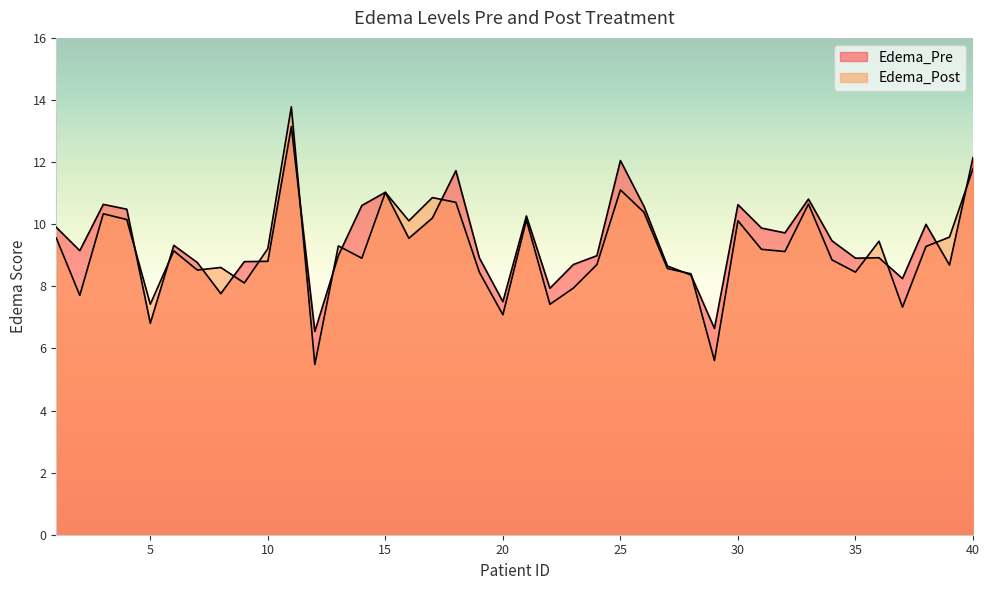

The value of Edema_Pre at 32 is 3.2. True or false?

False